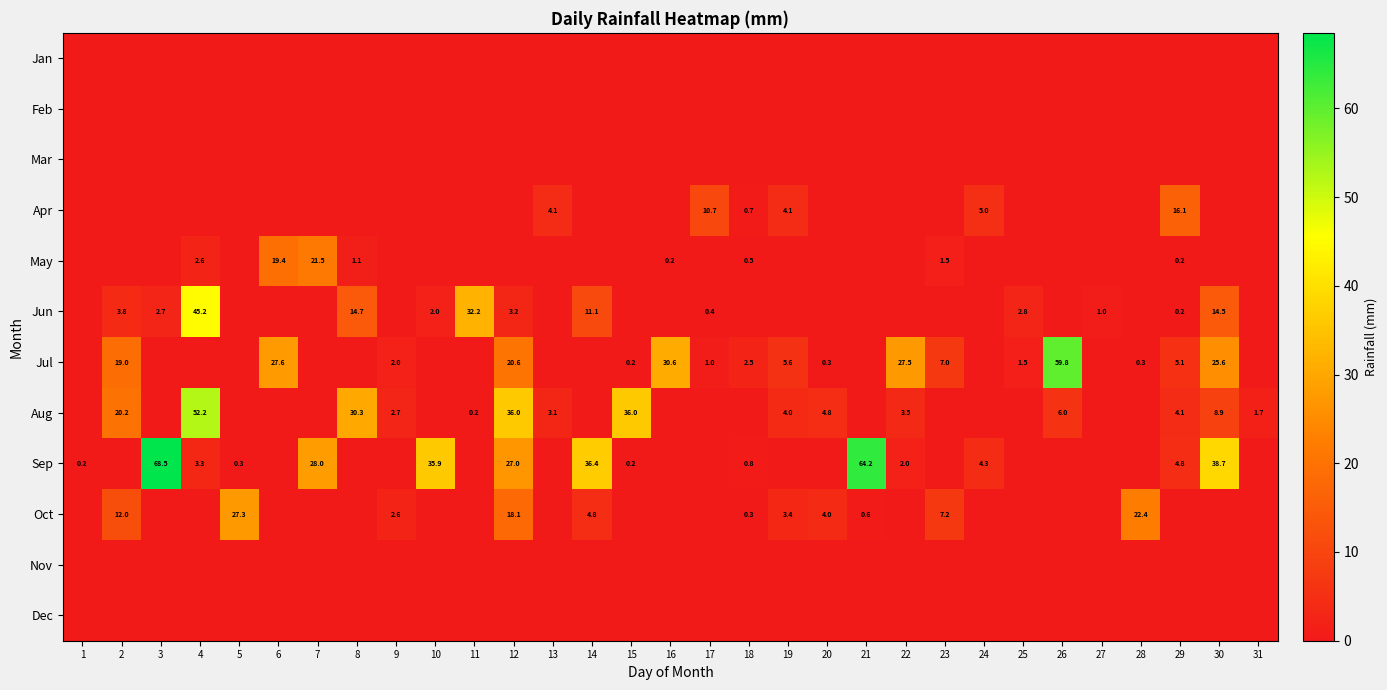

Is it true that Jul equals 5.6 at 19?

True